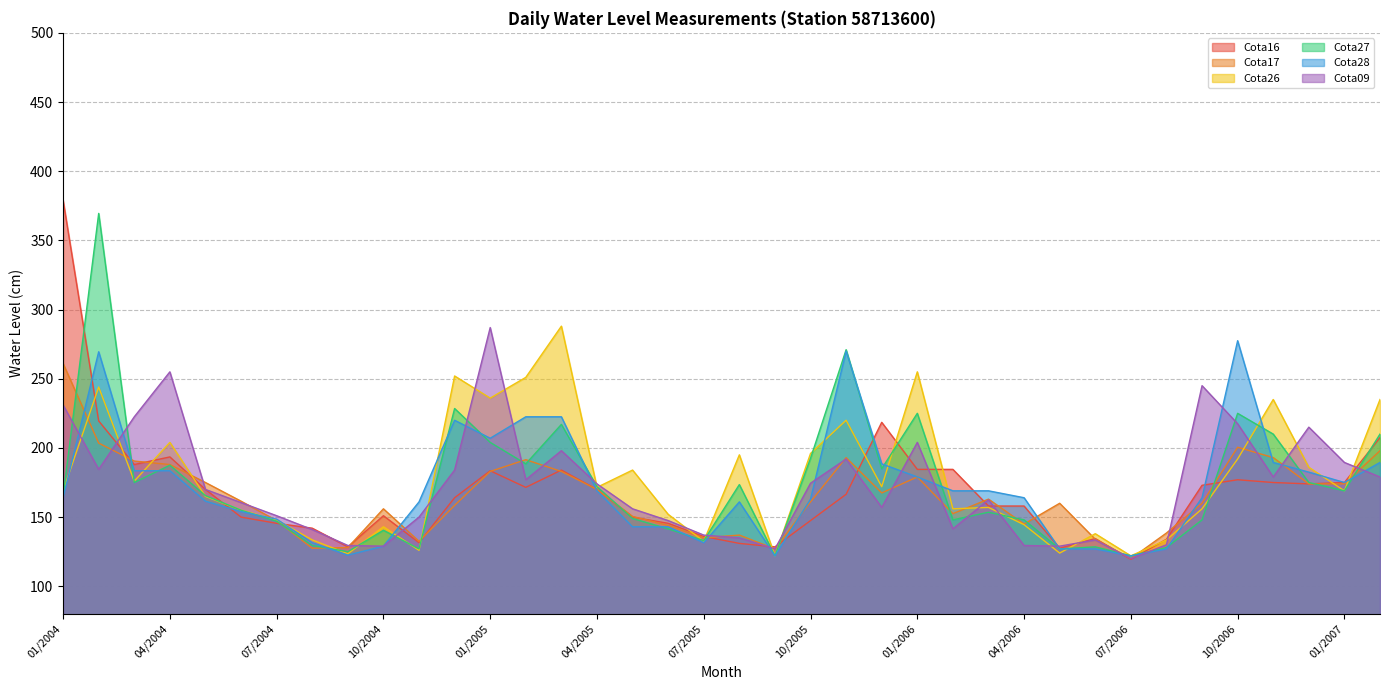

What is the minimum value for Cota28?

122.0